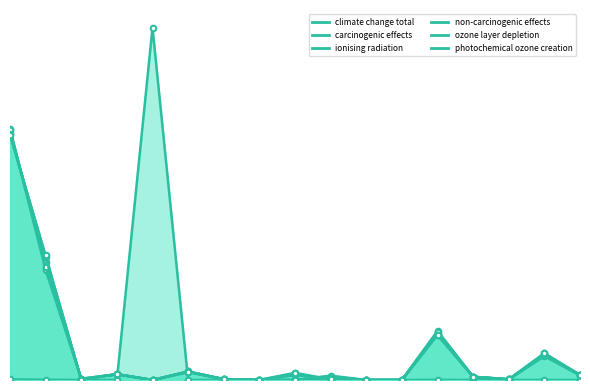

After their last crossing, which series has the higher values: photochemical ozone creation or ionising radiation?

photochemical ozone creation